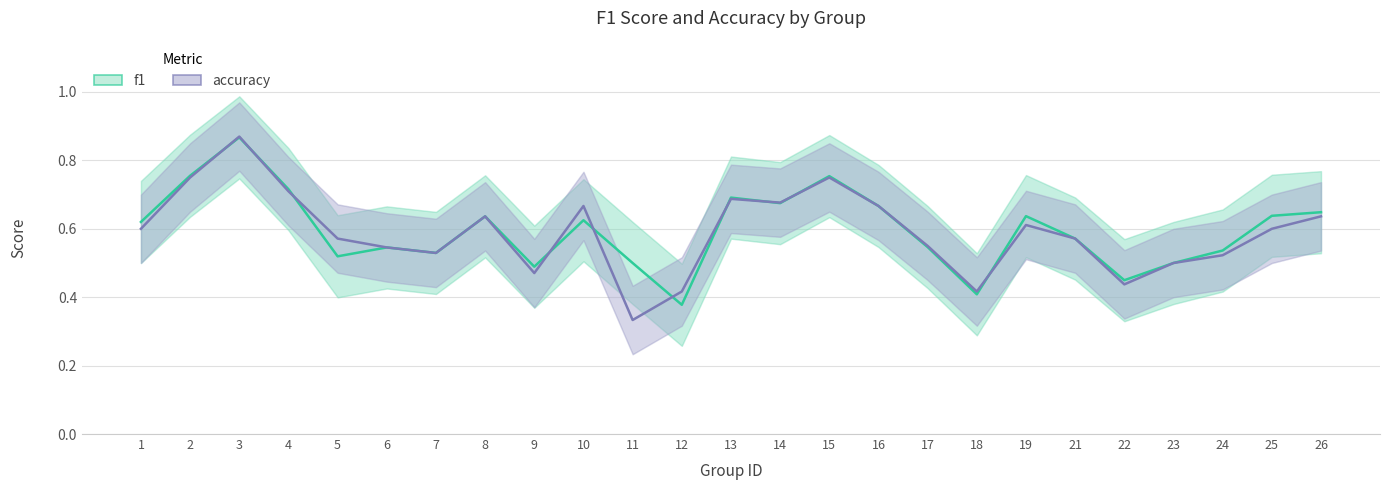

After their last crossing, which series has the higher values: accuracy or f1?

f1